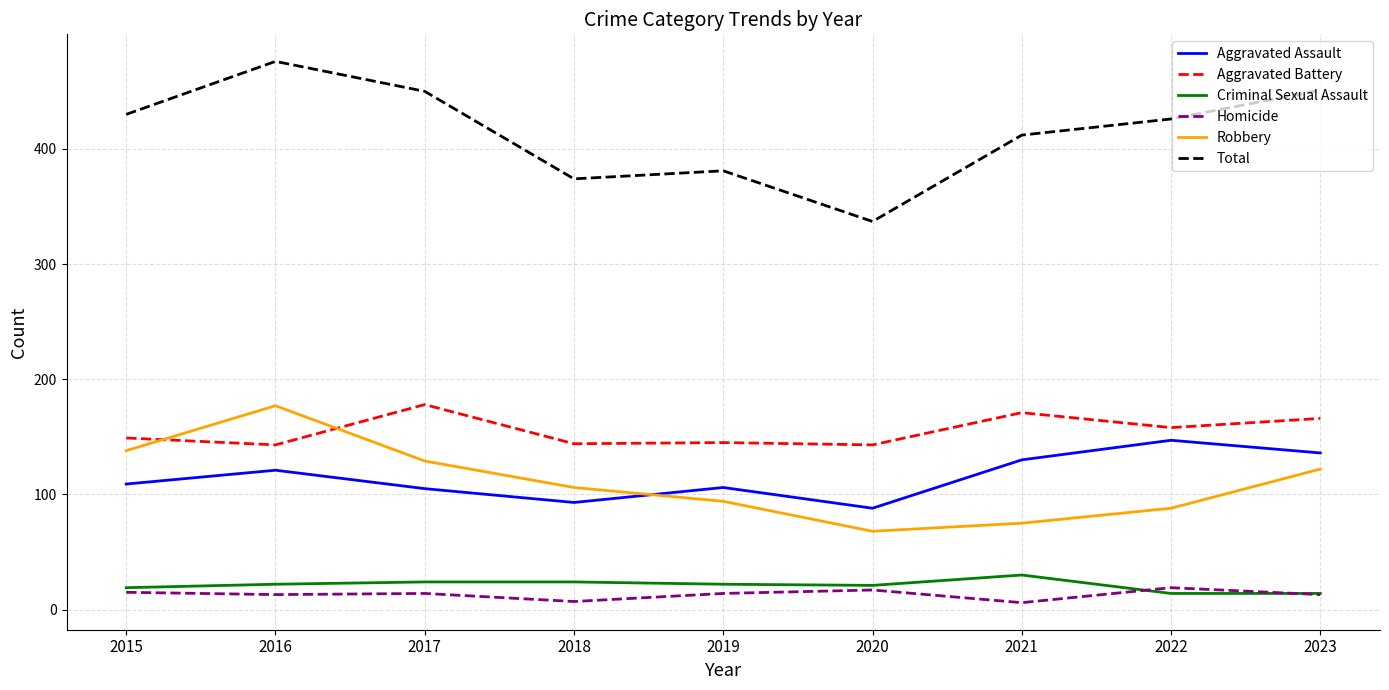

Is it true that Total equals 642 at 2015?

False